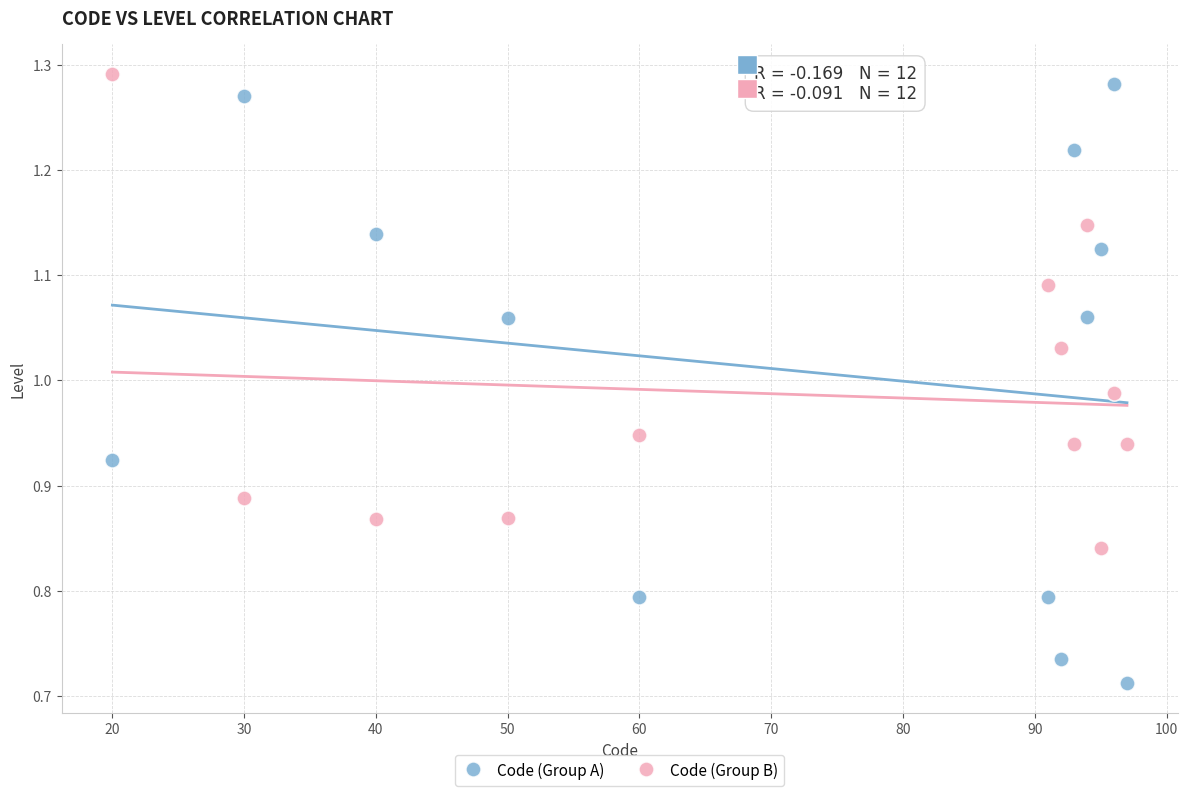

Which series has the largest Y range (max minus min)?

Code (Group A)